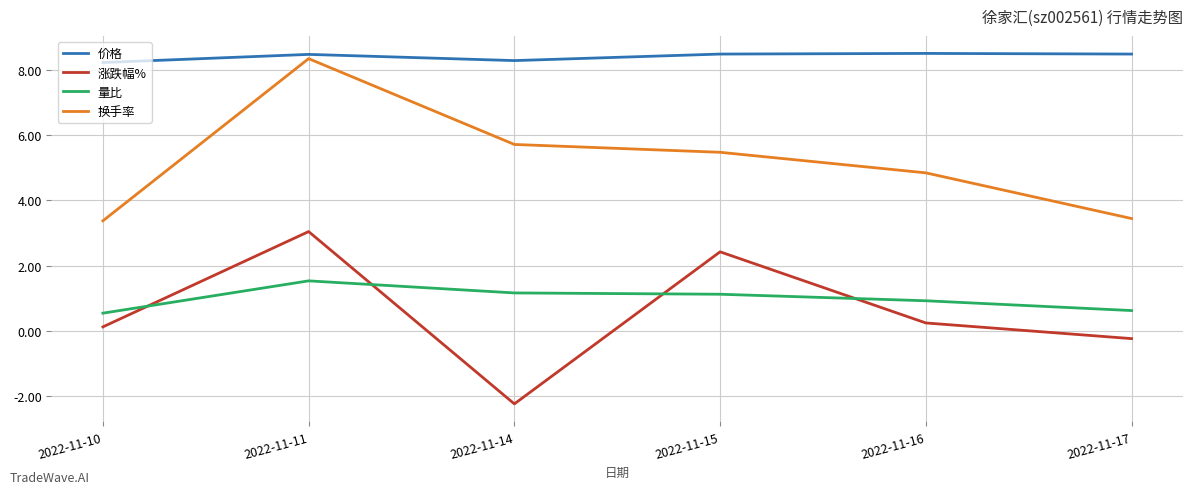

What is the difference between the second highest and second lowest values in the 量比 series?

0.5